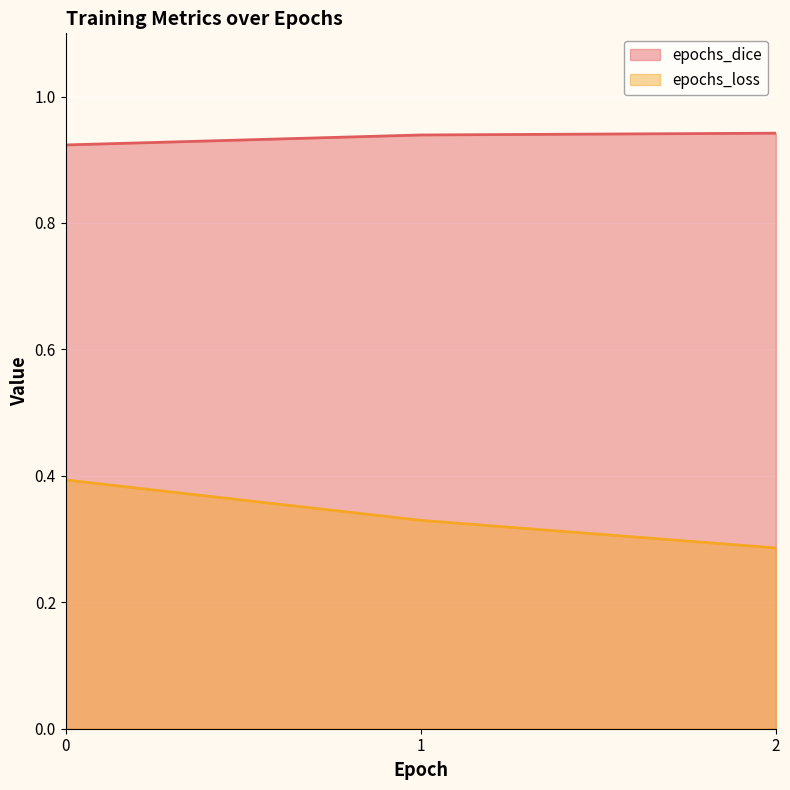

What is the sum of the epochs_loss values at 2 and 0?

0.7